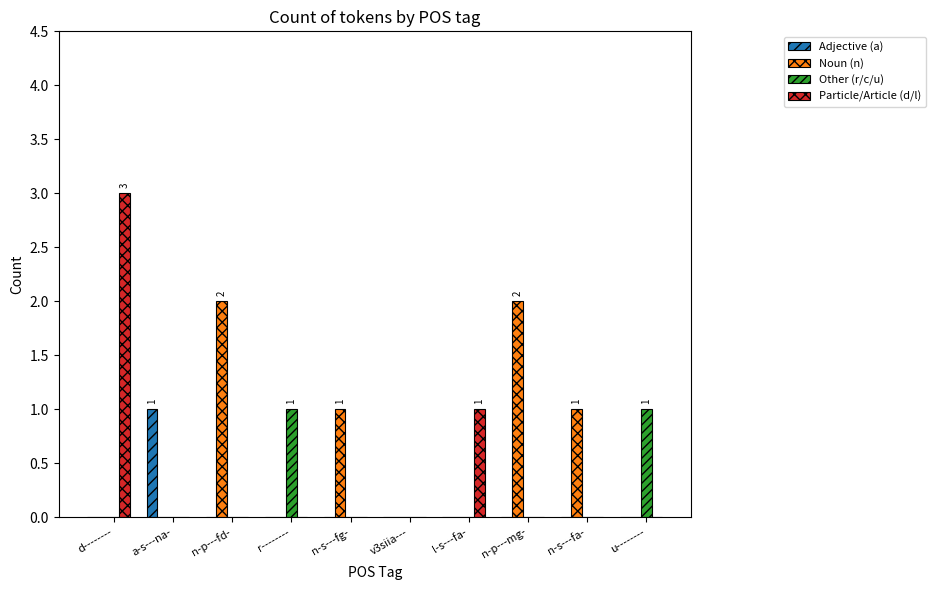

What is the maximum value shown in the chart?

3